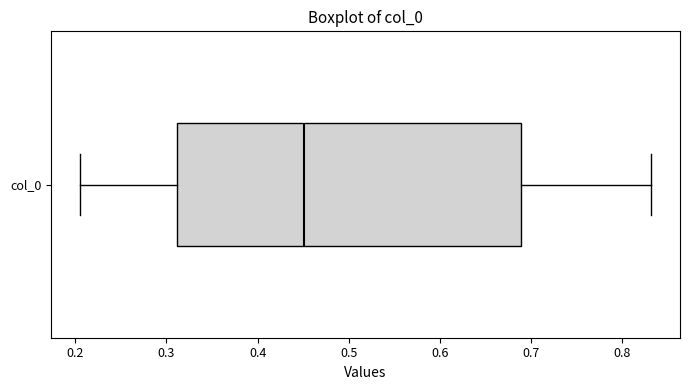

Transcribe this box plot: give where the median line is, the range the box spans, and where the two whiskers end, as read against the x-axis. The values are not printed on the chart, so give them approximately, as read against the axis.

median 0.45, box 0.31 to 0.69, whiskers 0.20 to 0.83